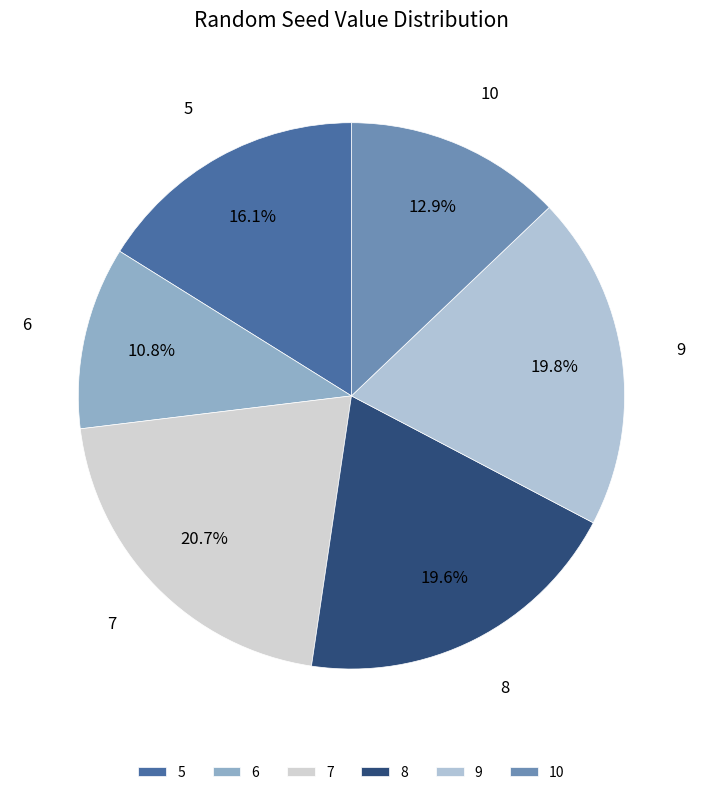

Which has a higher value, 5 or 10?

5